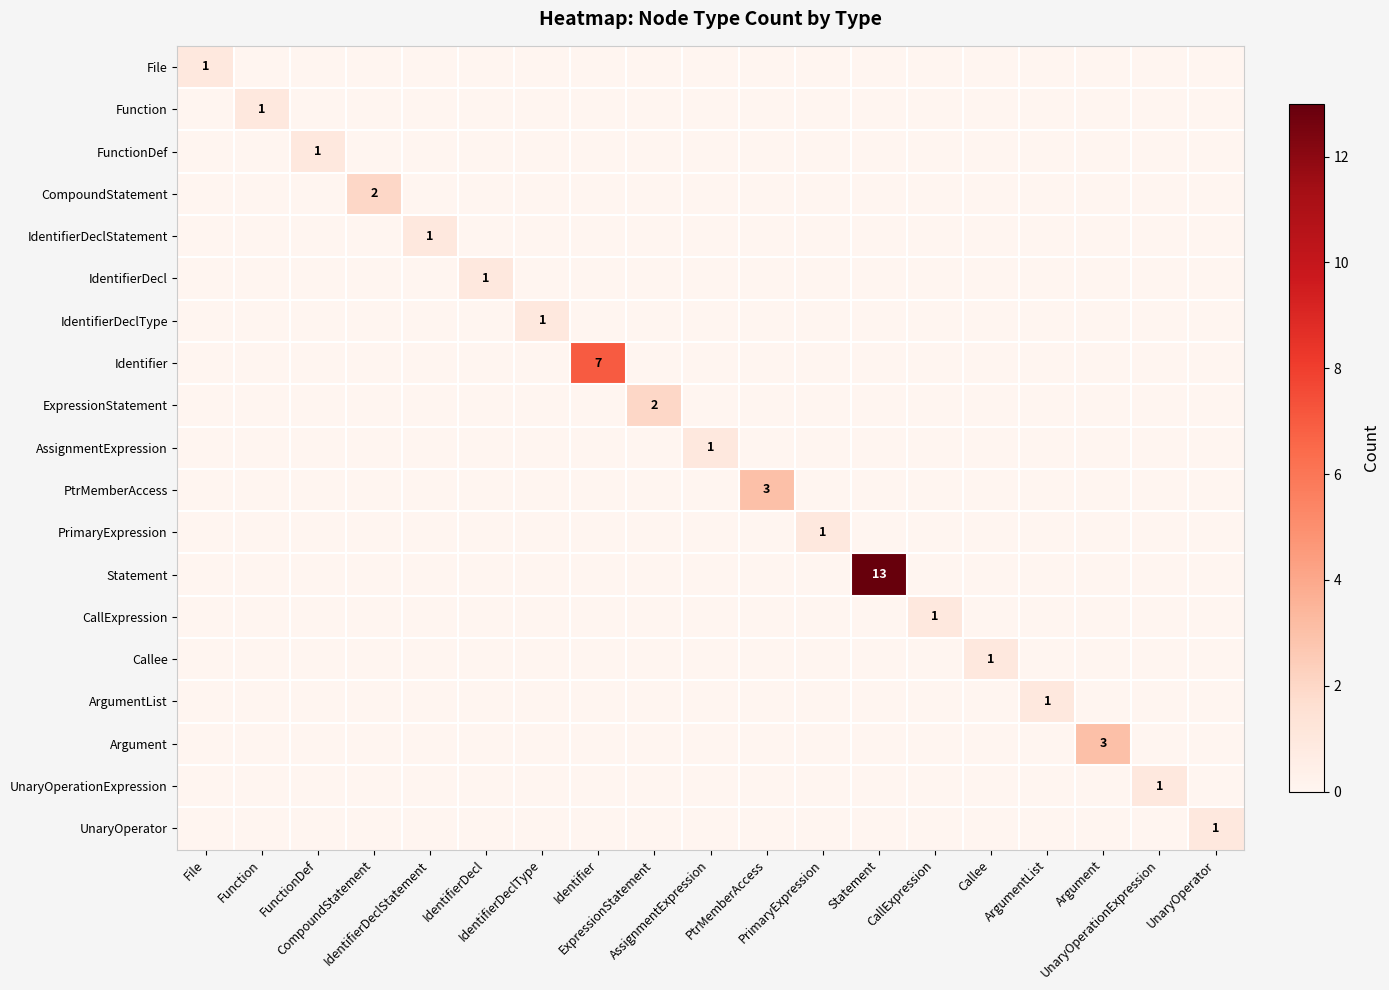

What is the difference between the maximum and minimum values in the AssignmentExpression series?

1